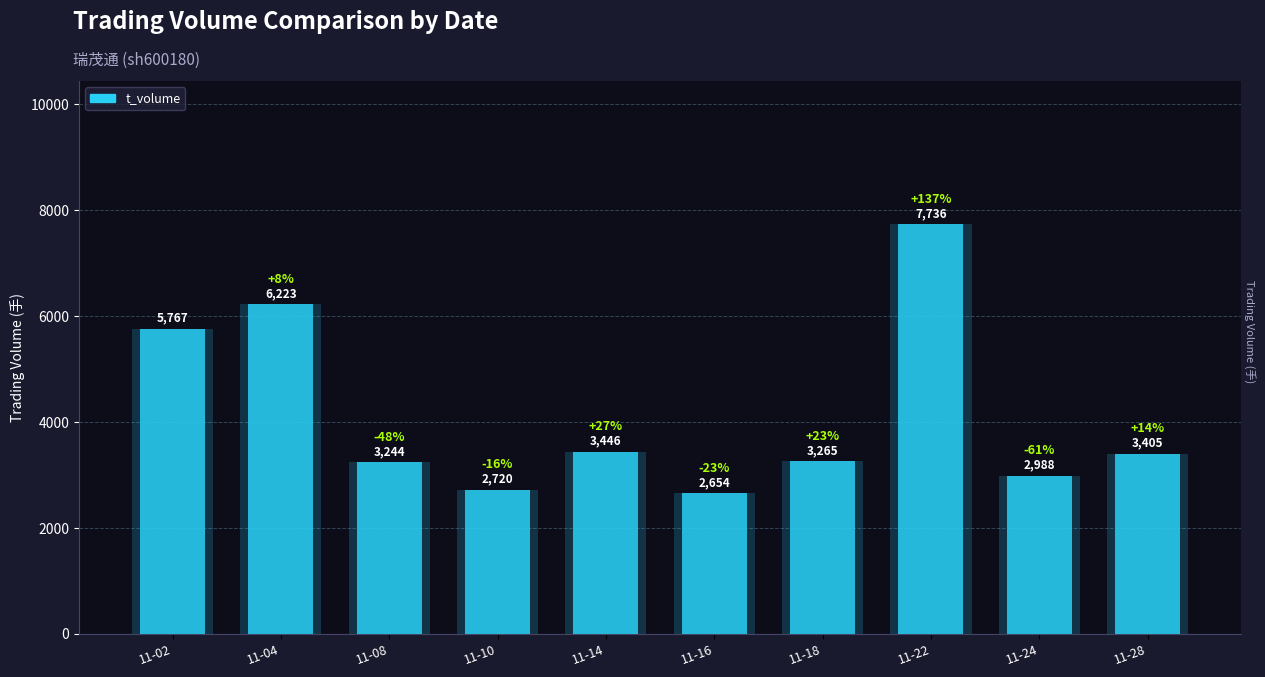

What is the value of the 7th bar from the left?

3265